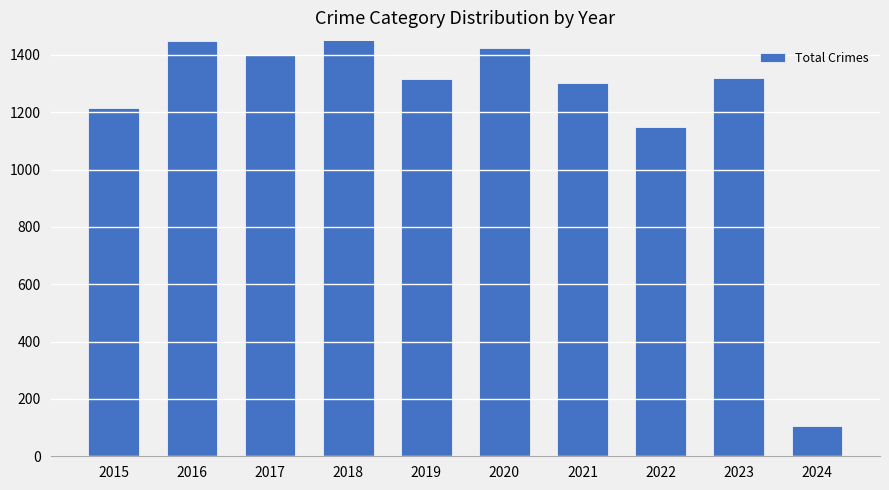

What is the difference between the maximum and minimum values?

1404